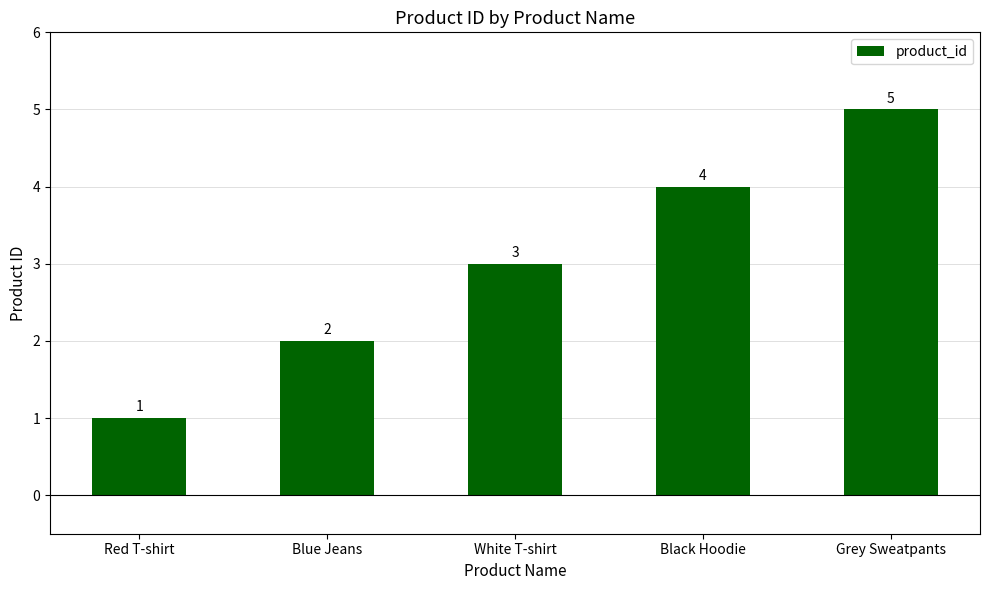

List the labels in order of value, largest first.

Grey Sweatpants, Black Hoodie, White T-shirt, Blue Jeans, Red T-shirt